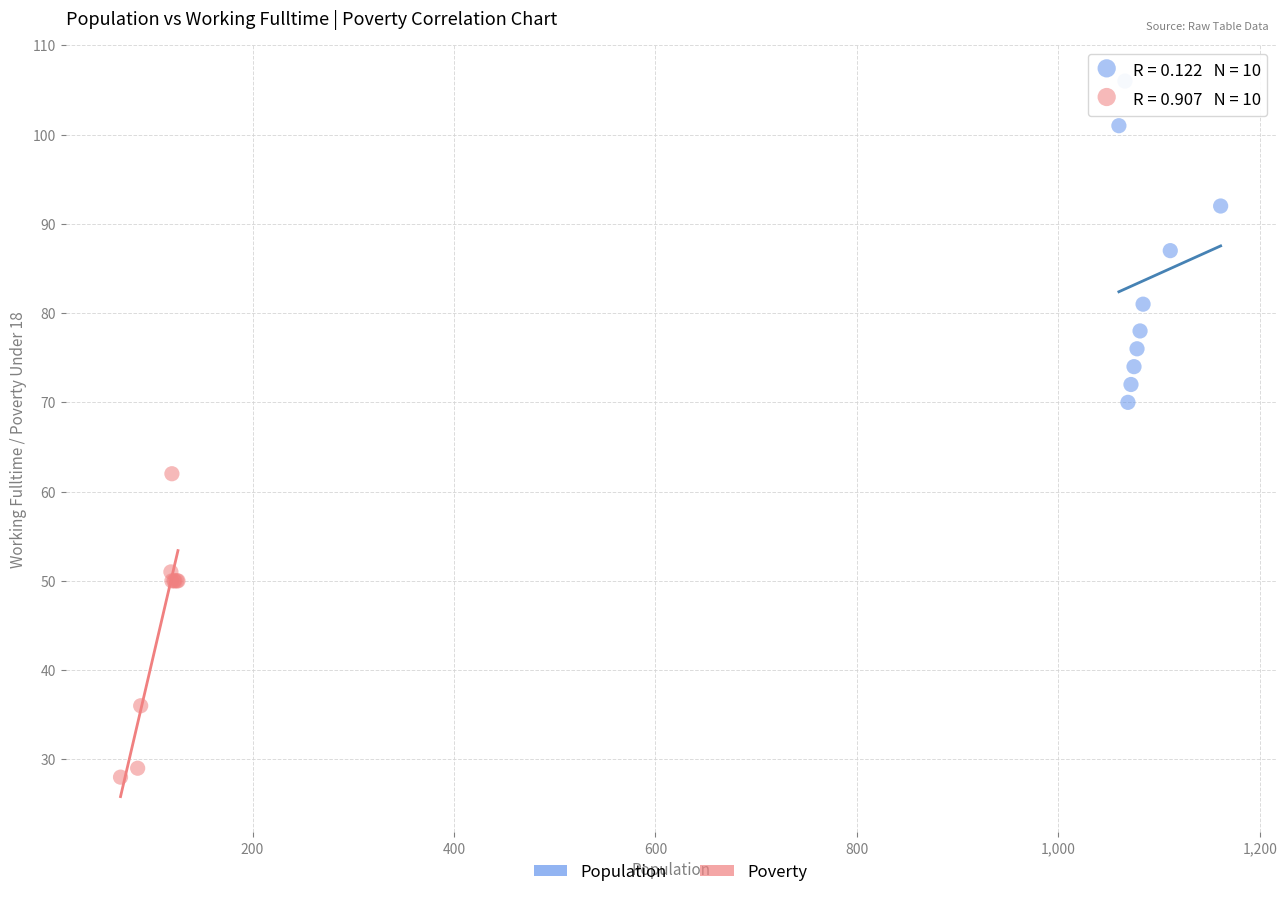

What are all the series names shown in the legend?

Population, Poverty